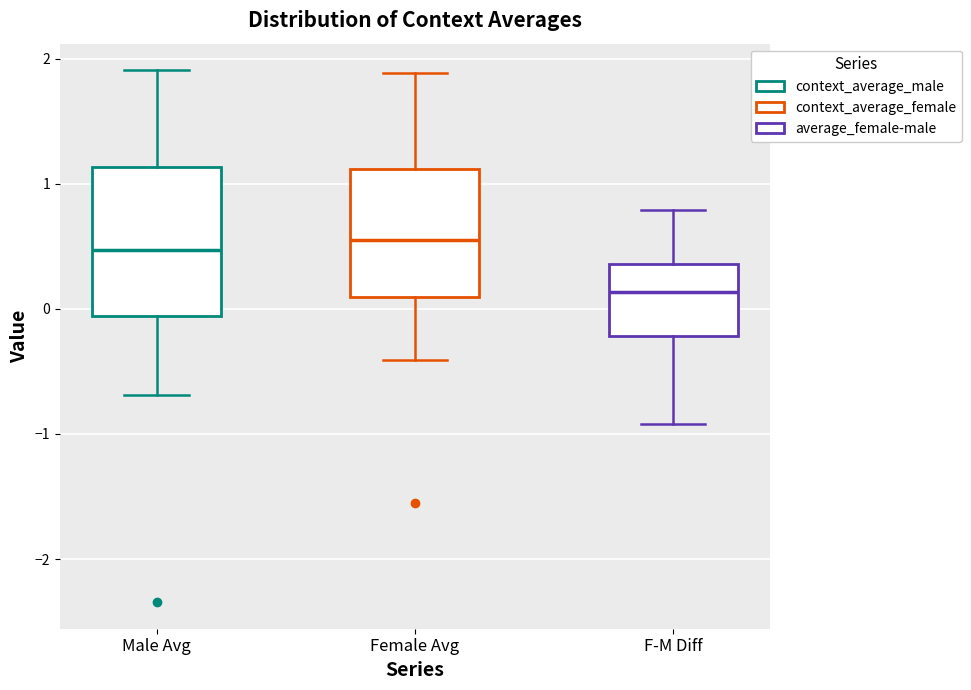

Reading left to right, transcribe this box plot: for each box, give where its median line is, the range the box spans, and where its two whiskers end, as read against the y-axis. The values are not printed on the chart, so give them approximately, as read against the axis.

Male Avg: median 0.5, box -0.1 to 1.1, whiskers -0.7 to 1.9
Female Avg: median 0.6, box 0.1 to 1.1, whiskers -0.4 to 1.9
F-M Diff: median 0.1, box -0.2 to 0.4, whiskers -0.9 to 0.8